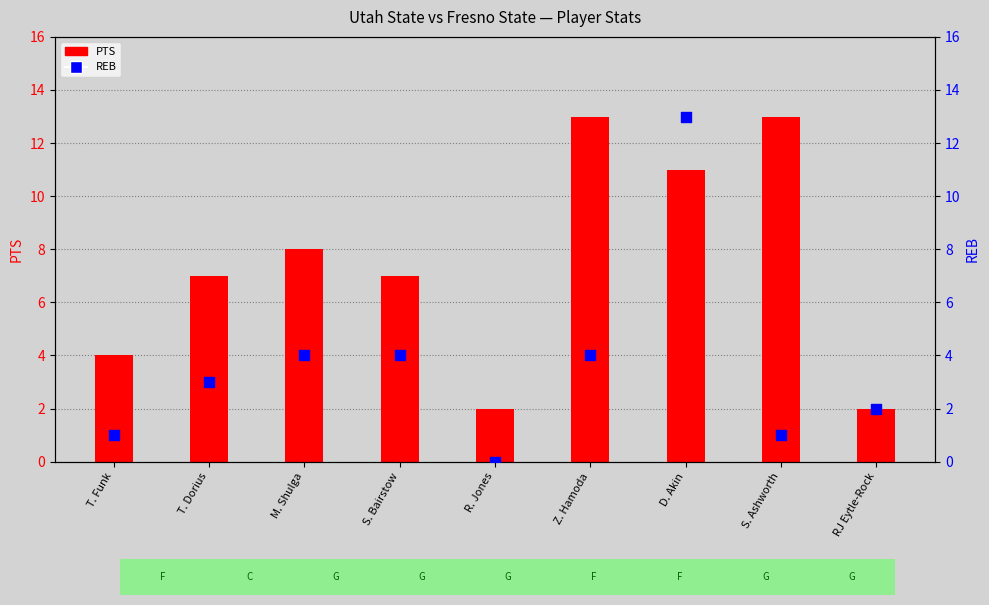

At which category is the sum across all series the highest?

D. Akin